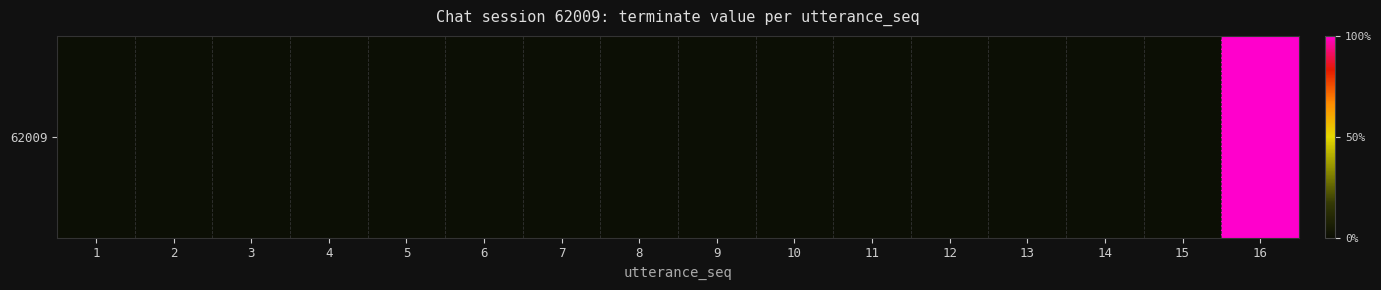

Where is the data nearest to the value 0?

1